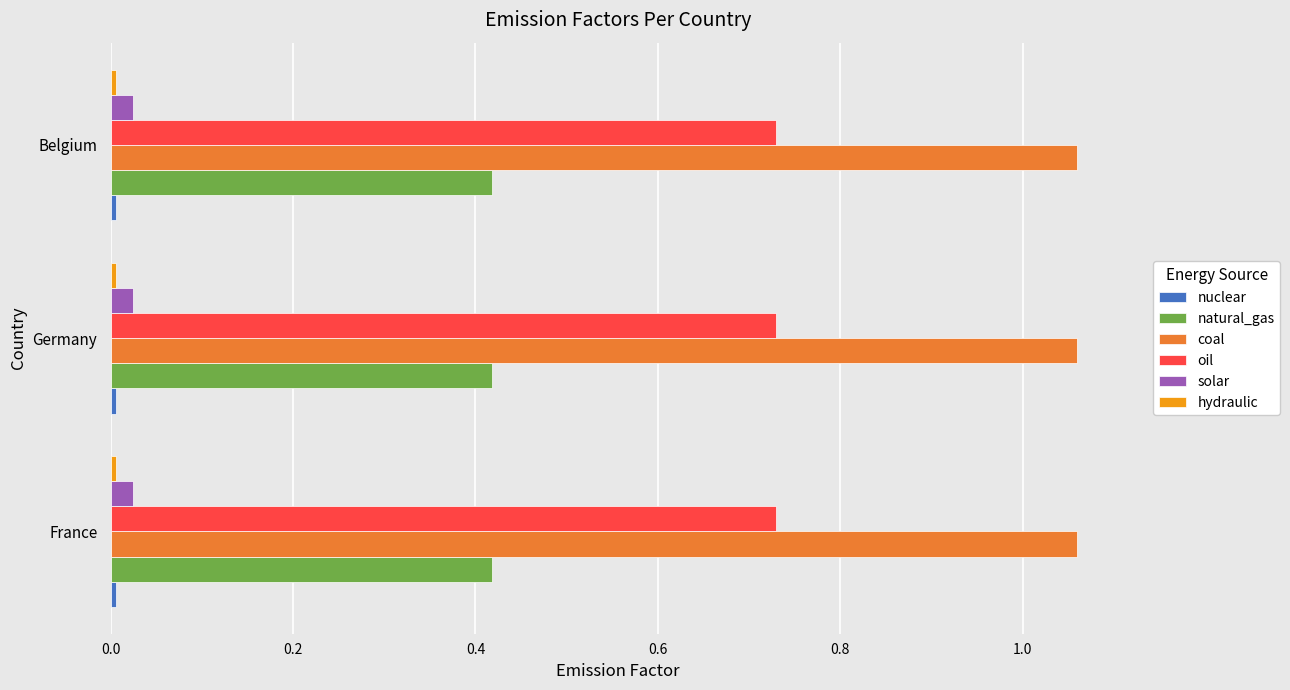

Is it true that coal equals 0.5 at France?

False